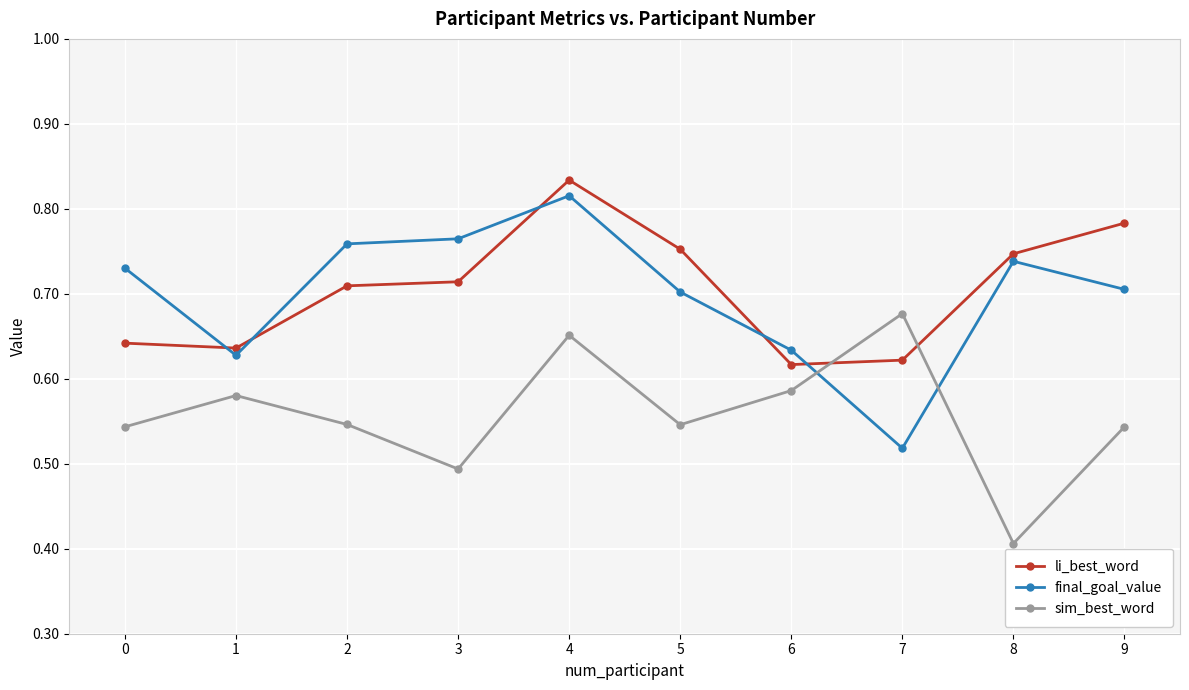

True or false: li_best_word and sim_best_word intersect in this chart.

True